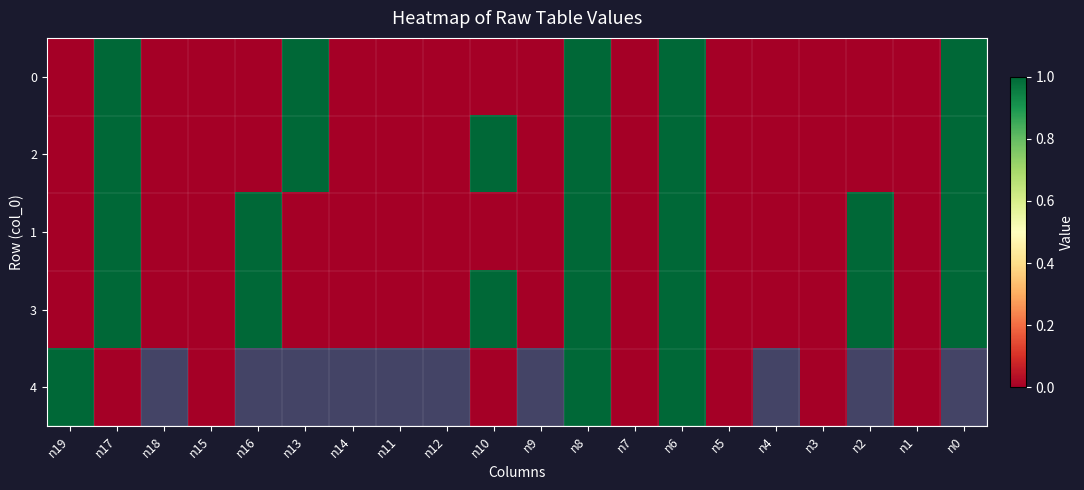

What is the average value of the 3 series?

0.3